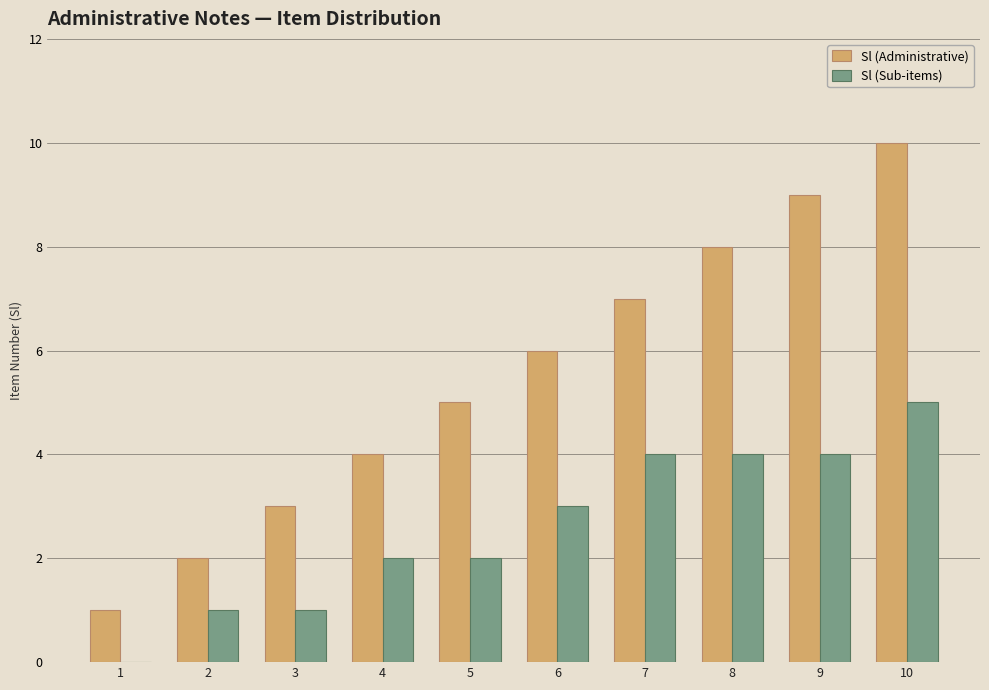

At which category is the sum across all series the highest?

10